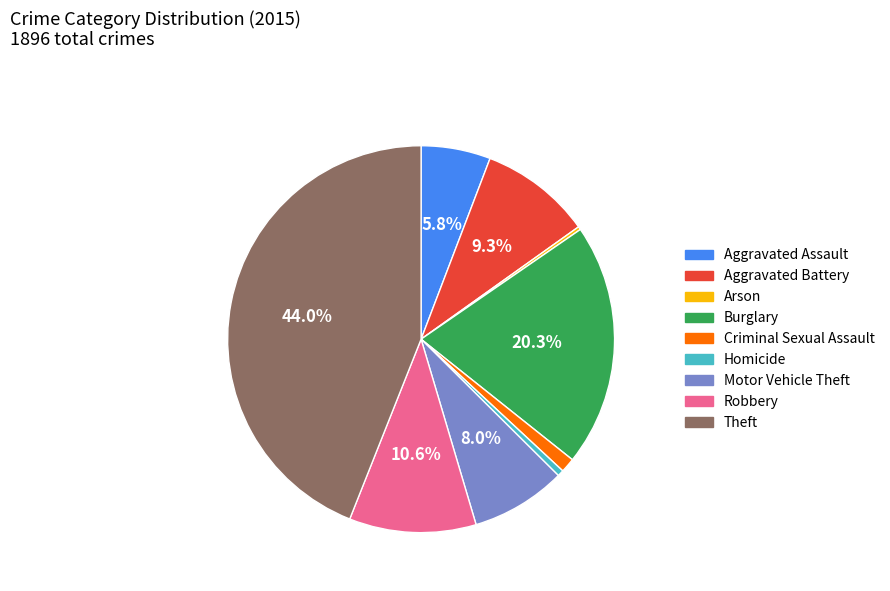

Which slice is the largest?

Theft